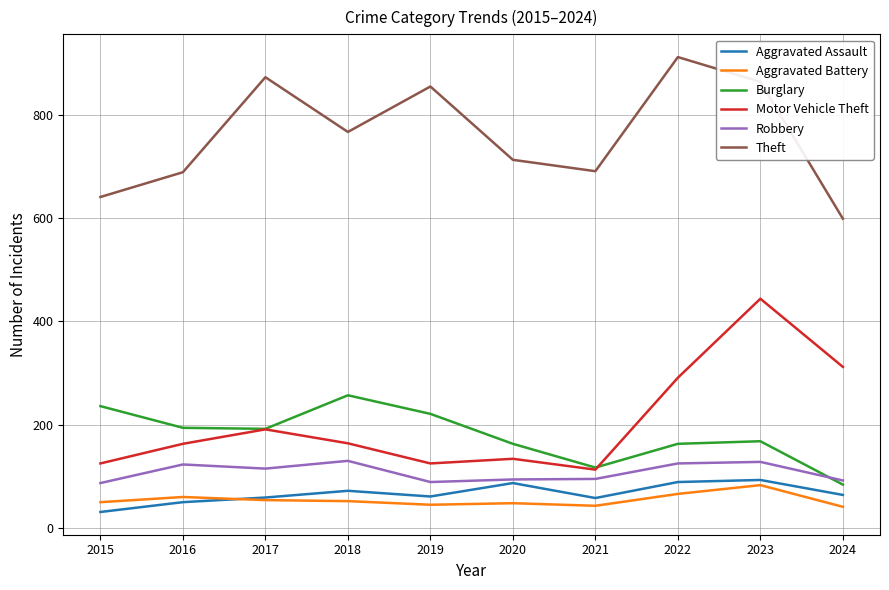

Which series changed the most between 2019 and 2023?

Motor Vehicle Theft